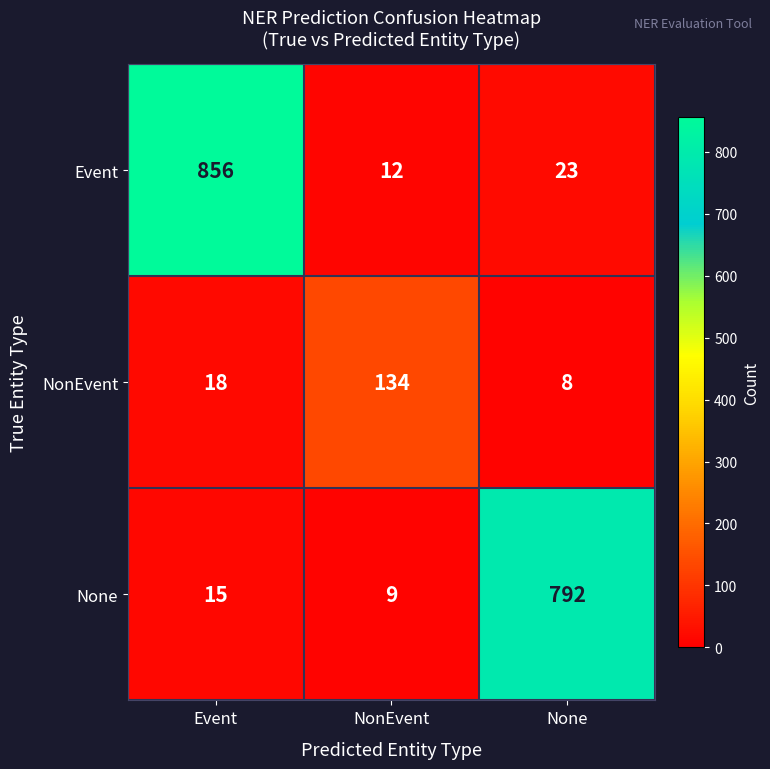

What value does the Event series have at Event?

856